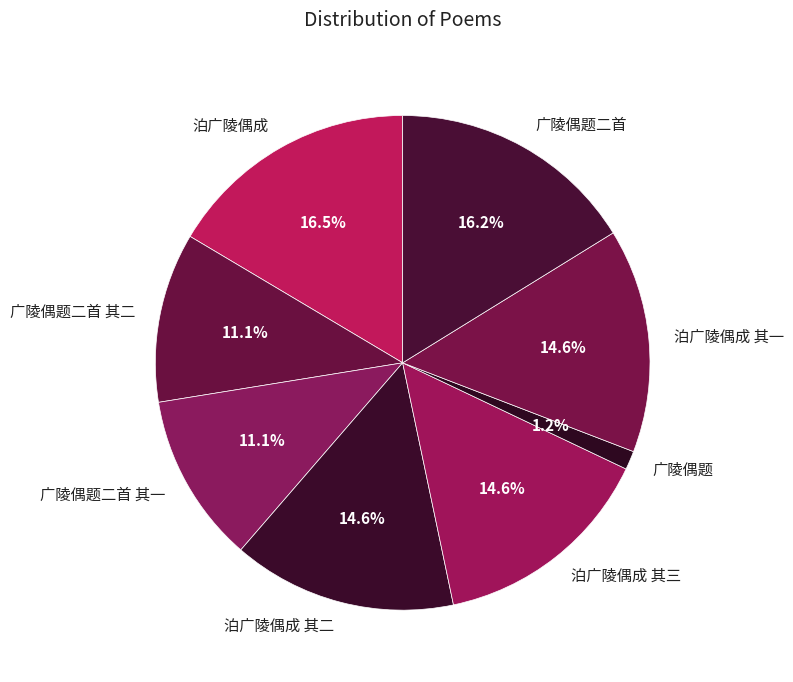

Which has a higher value, 广陵偶题 or 泊广陵偶成 其一?

泊广陵偶成 其一